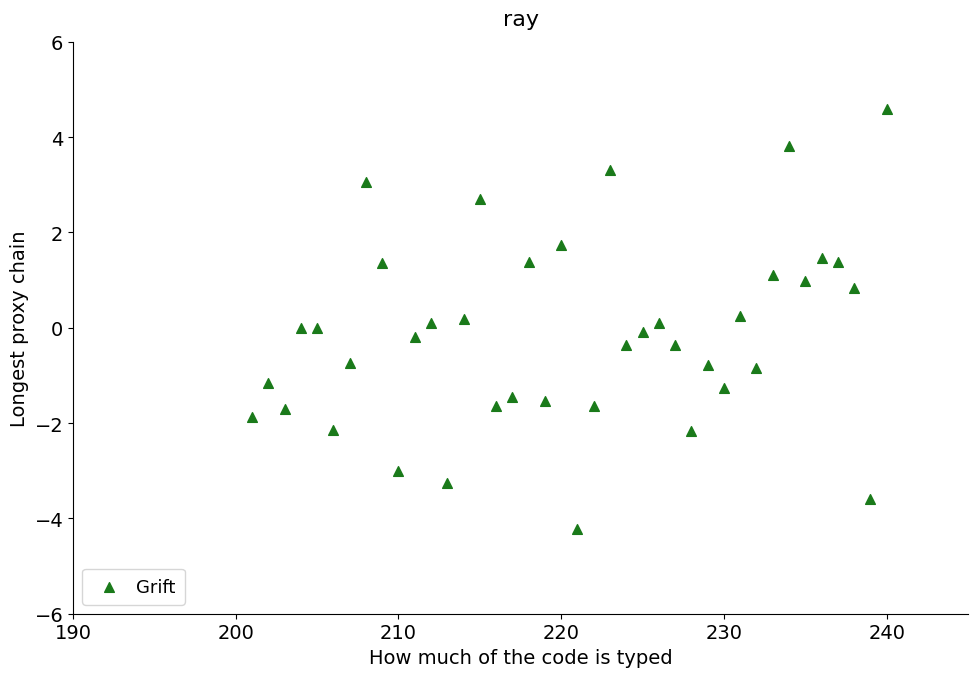

What is the range of Y values (max minus min)?

8.8